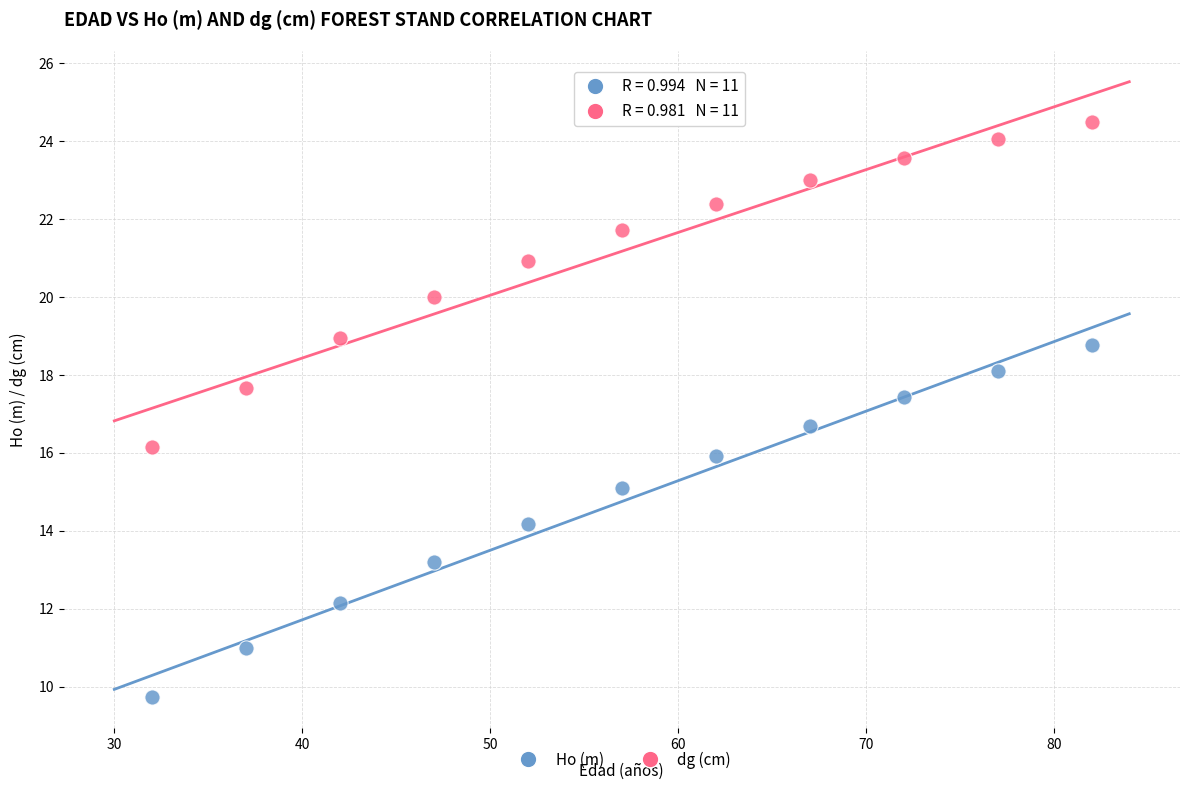

Which series has the widest spread of Y values?

Ho (m)